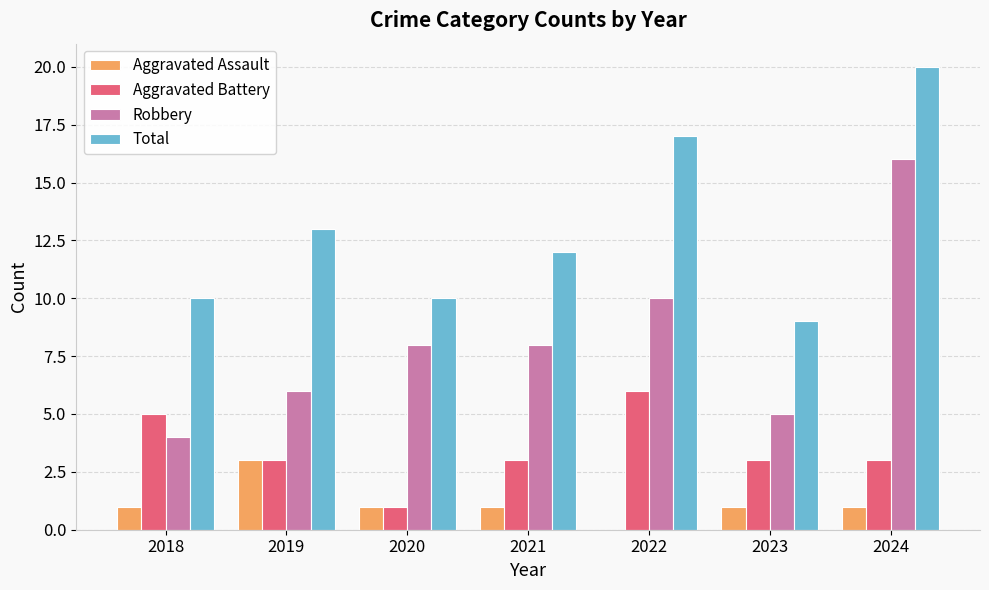

What is the sum of the Aggravated Battery values at 2022 and 2021?

9